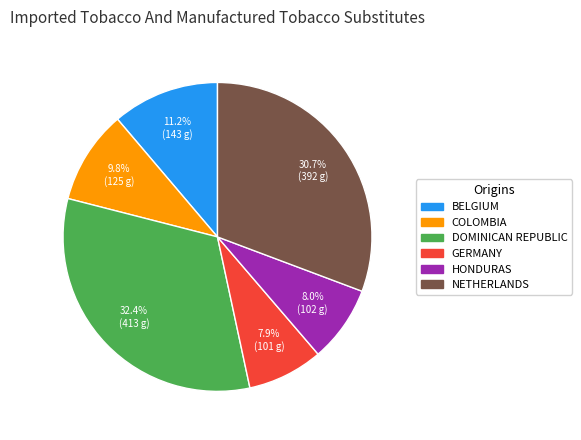

To the nearest percent, what is the difference between the largest and smallest slice percentages?

24%